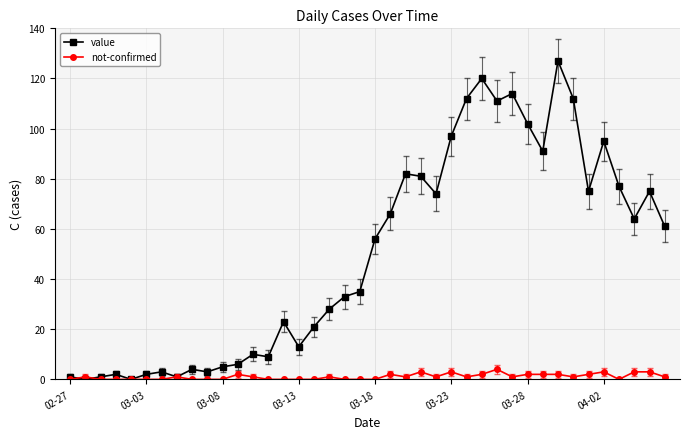

Which series has the largest total across all categories?

value